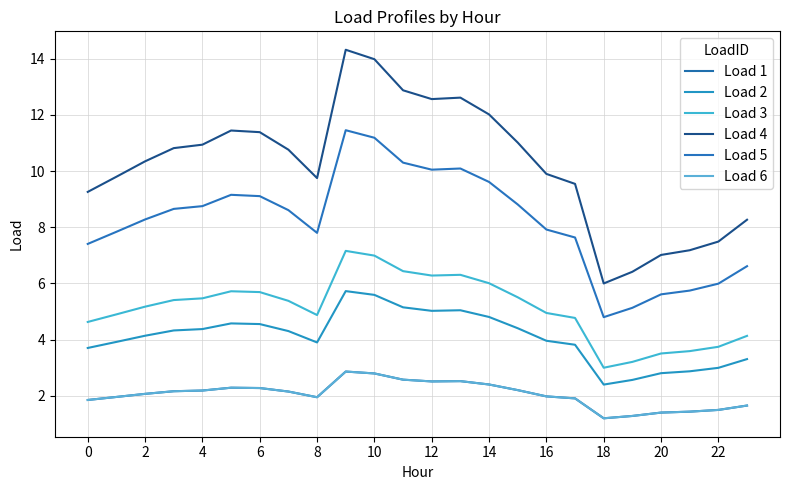

How many lines are shown in the chart?

6